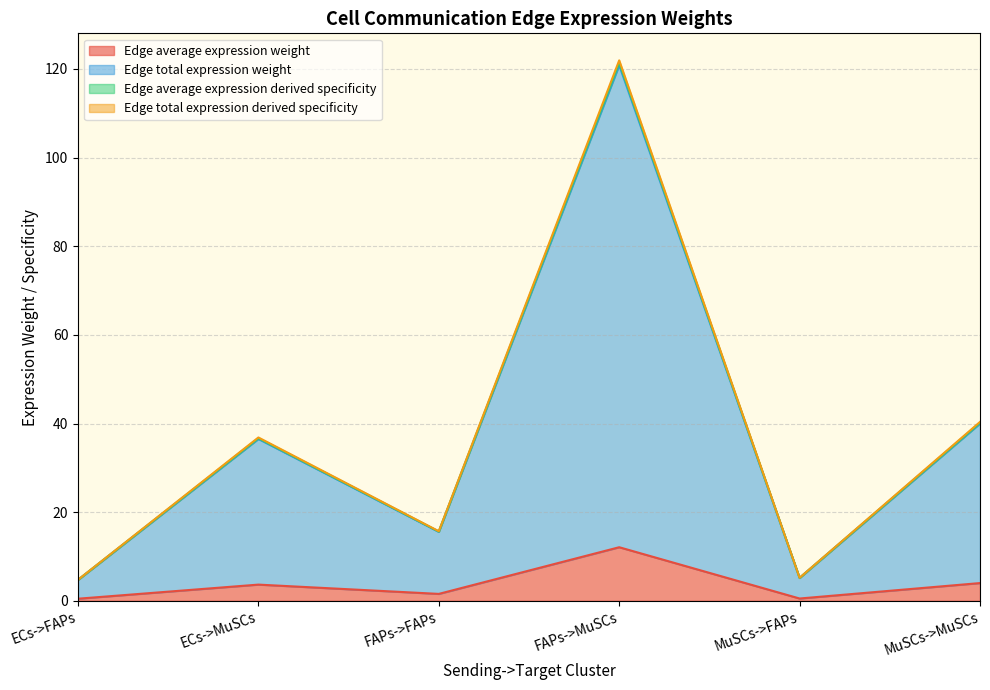

What is the difference between the highest and lowest values at ECs->FAPs?

4.3